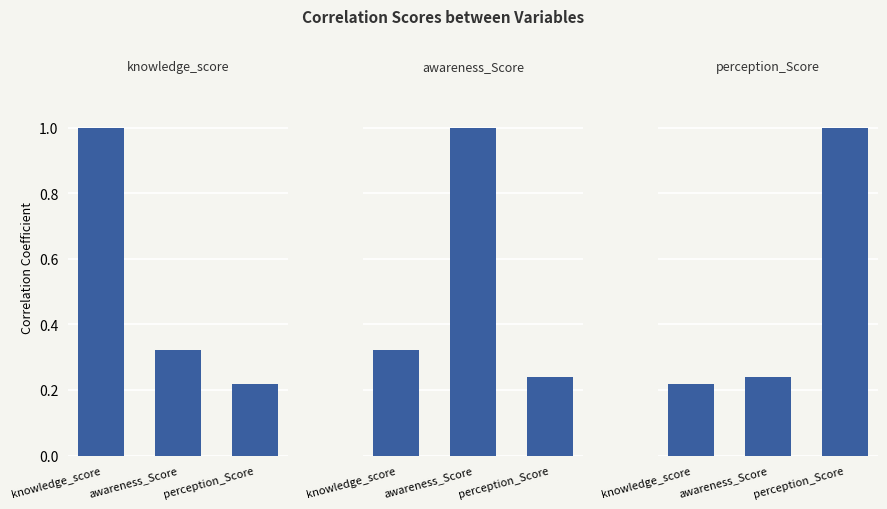

Rank the series by their maximum value, from highest to lowest.

knowledge_score, awareness_Score, perception_Score